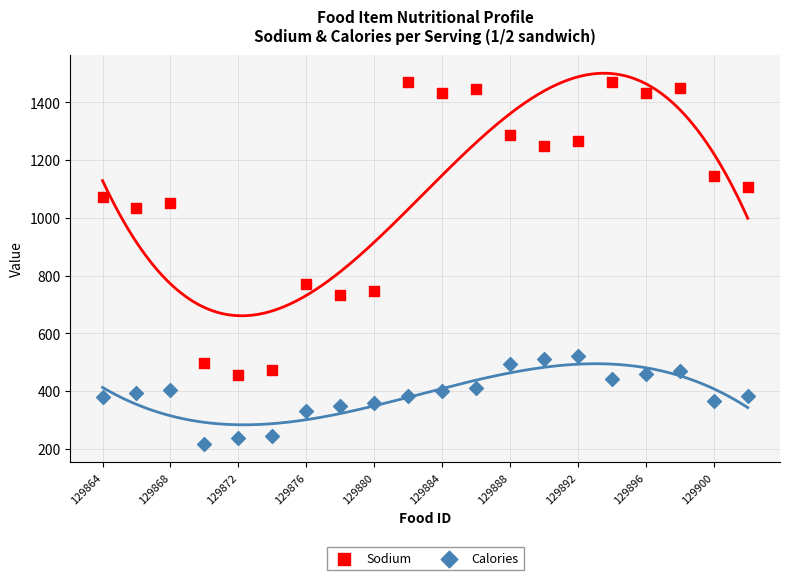

Which series reaches the minimum Y coordinate?

Calories